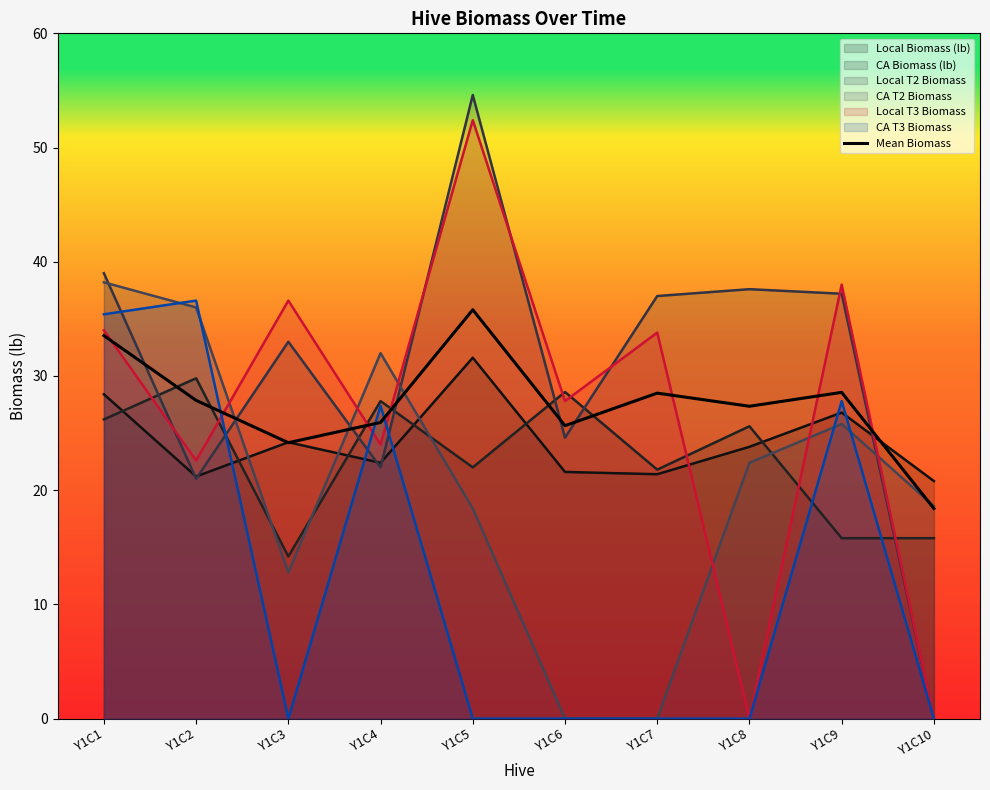

True or false: the data shows 18.4 at Y1C10.

True